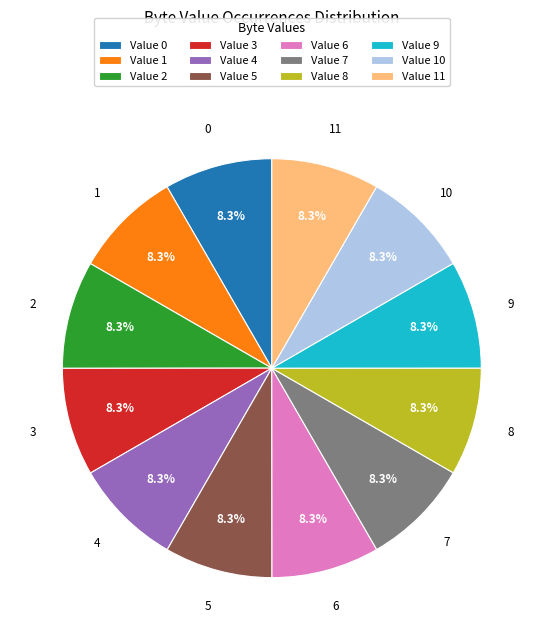

What percentage do Value 3 and Value 1 together represent?

16.7%